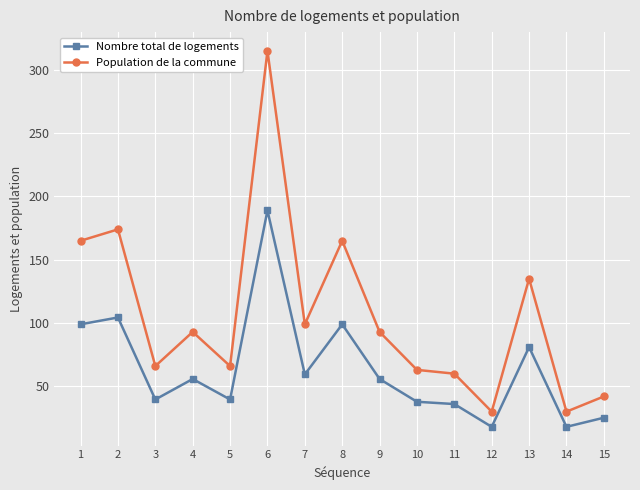

Rank the series at 4 from highest to lowest value.

Population de la commune, Nombre total de logements